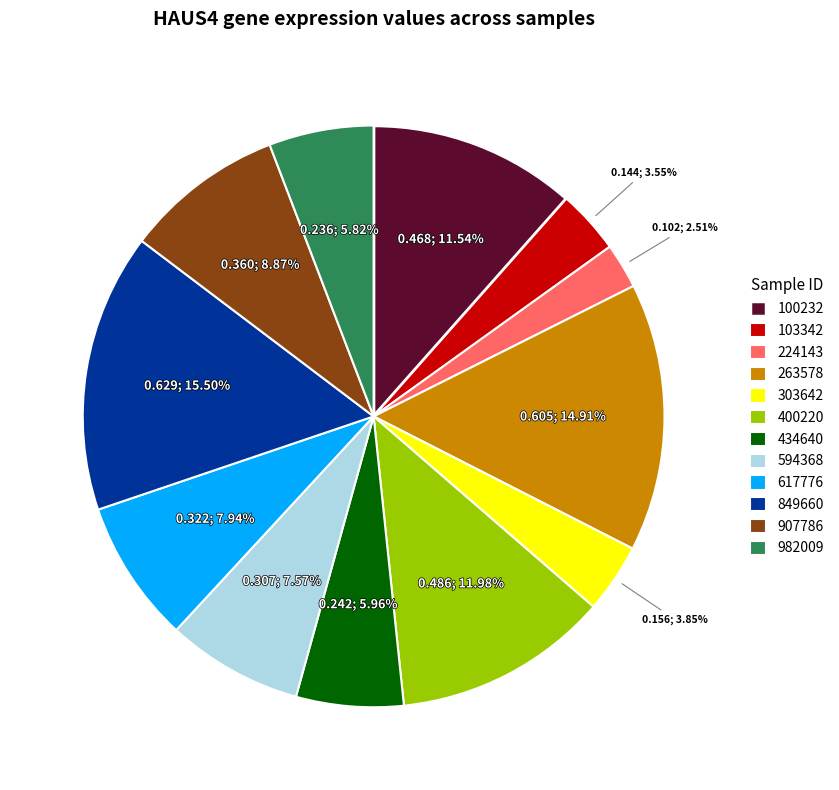

What percentage is the 594368 slice, to the nearest percent?

8%